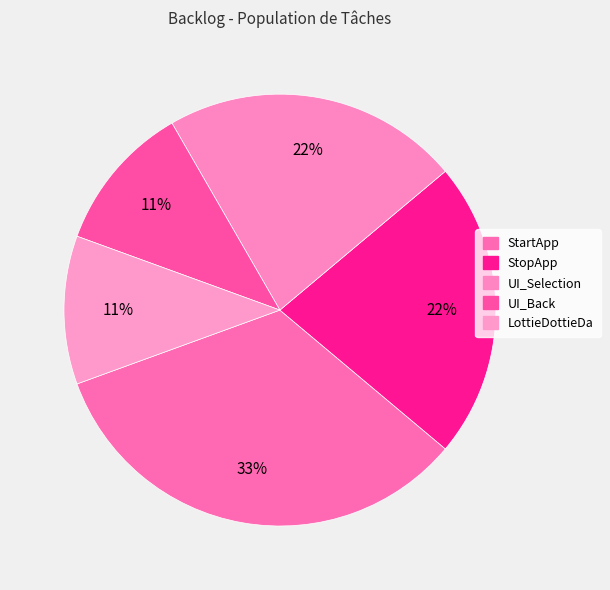

What is the change in value from StopApp to UI_Back?

-1